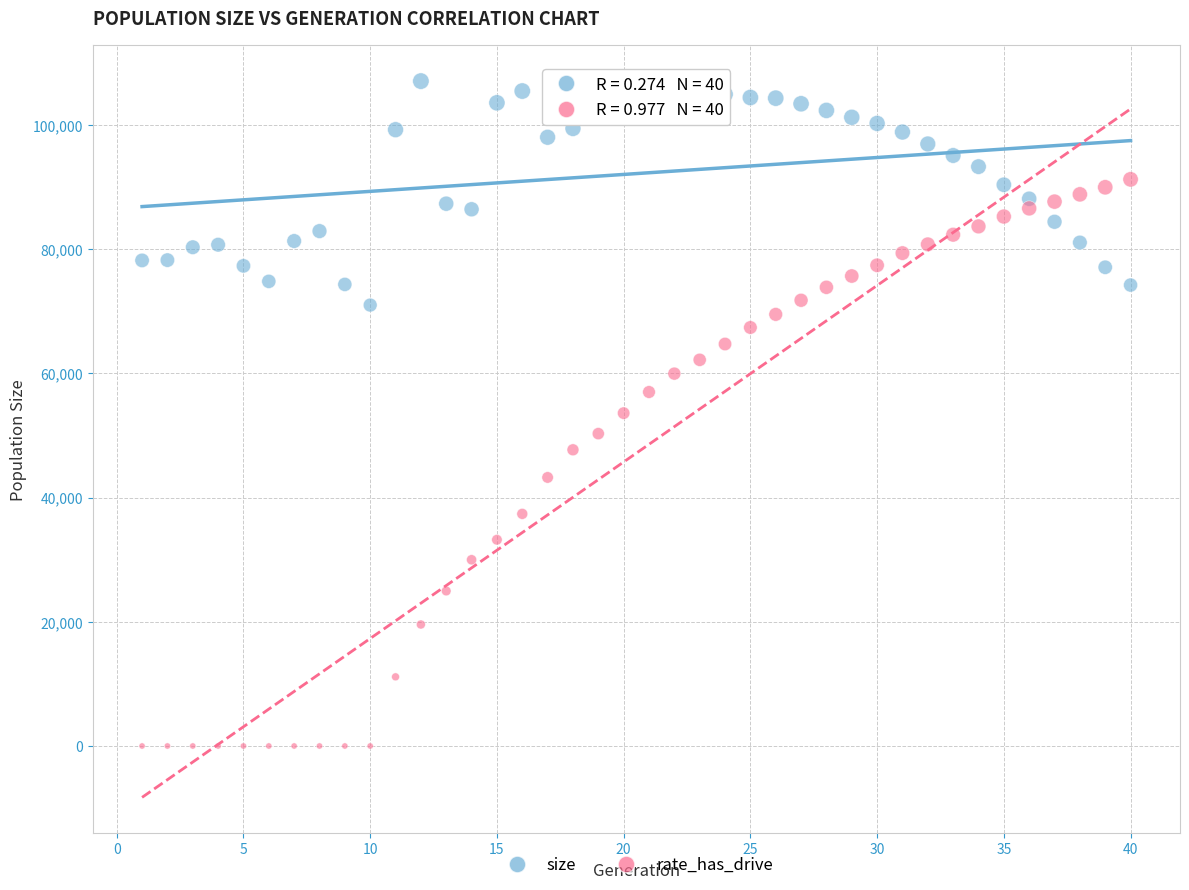

Across all data points, what is the range of Y values (max minus min)?

107052.0